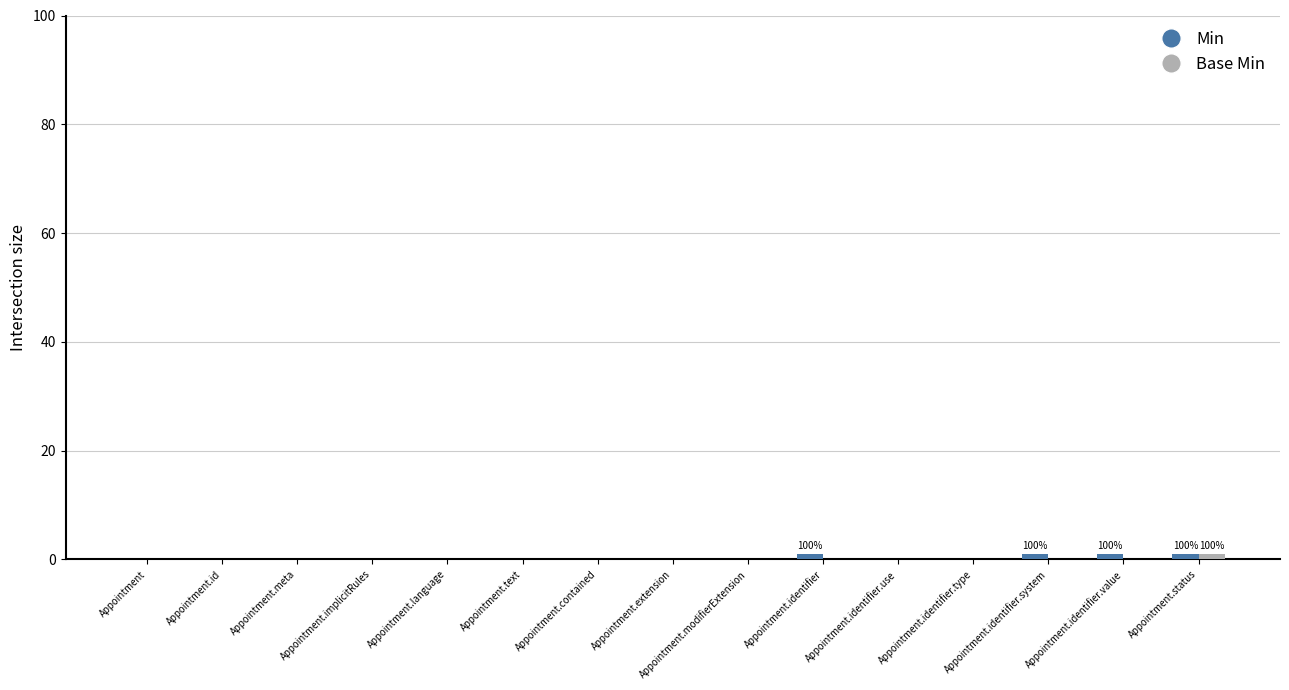

How many series are shown in this chart?

2